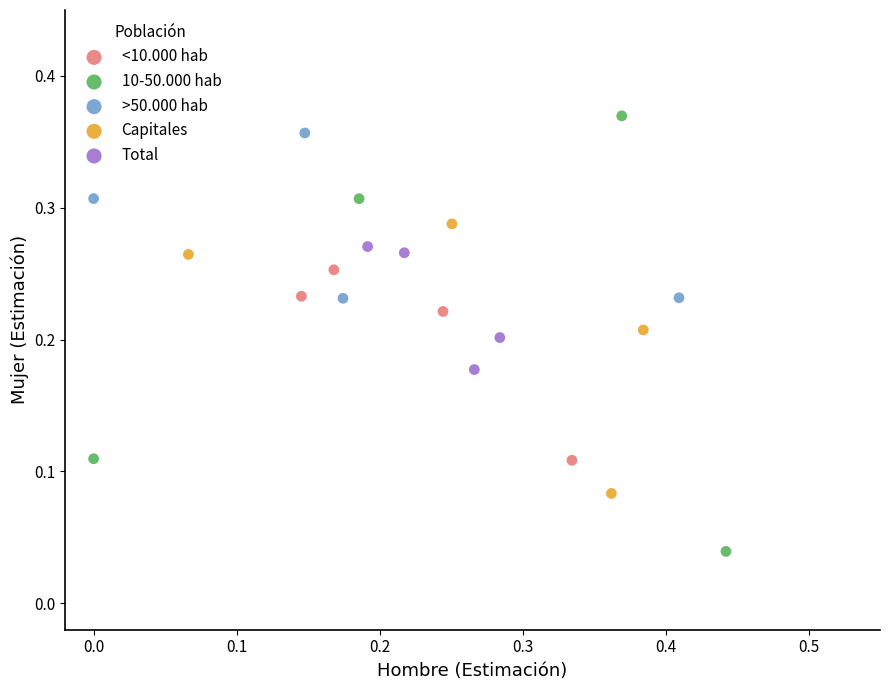

Which series has the largest Y range (max minus min)?

10-50.000 hab